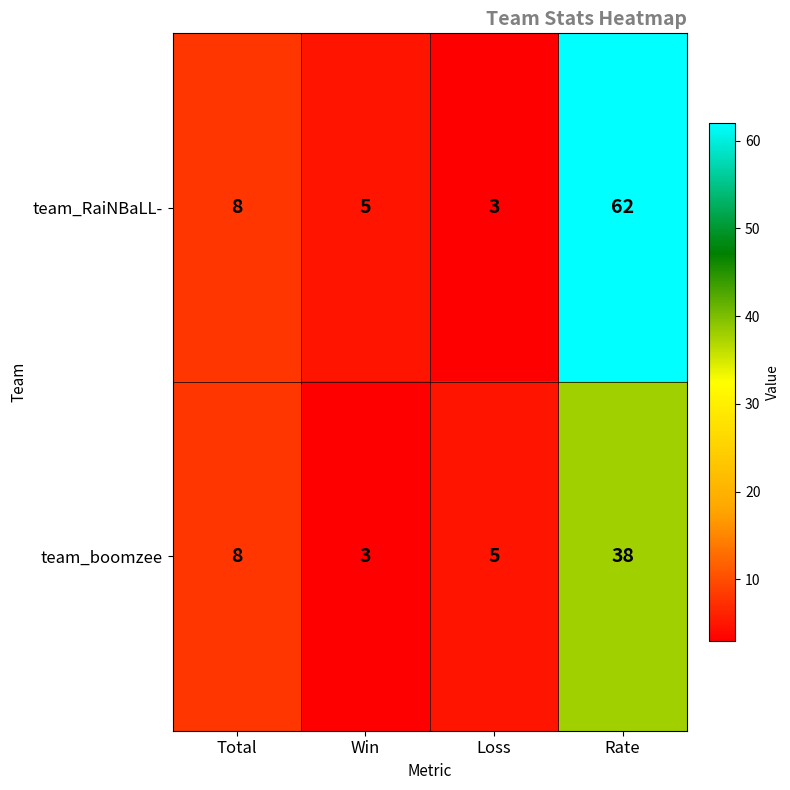

Which series changed the most between Win and Rate?

team_RaiNBaLL-